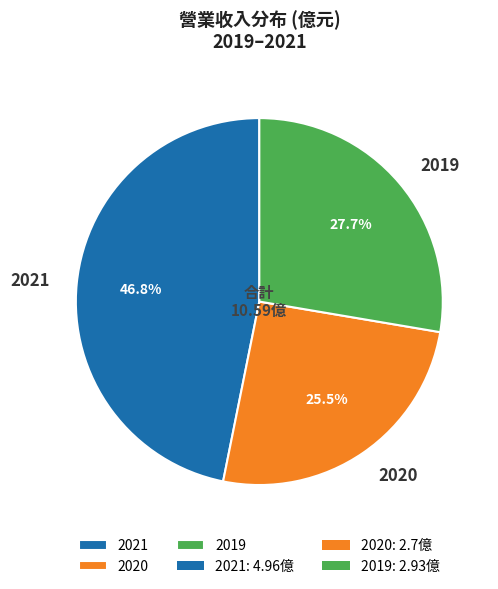

What is the ratio of the value at 2021 to the value at 2020?

1.8